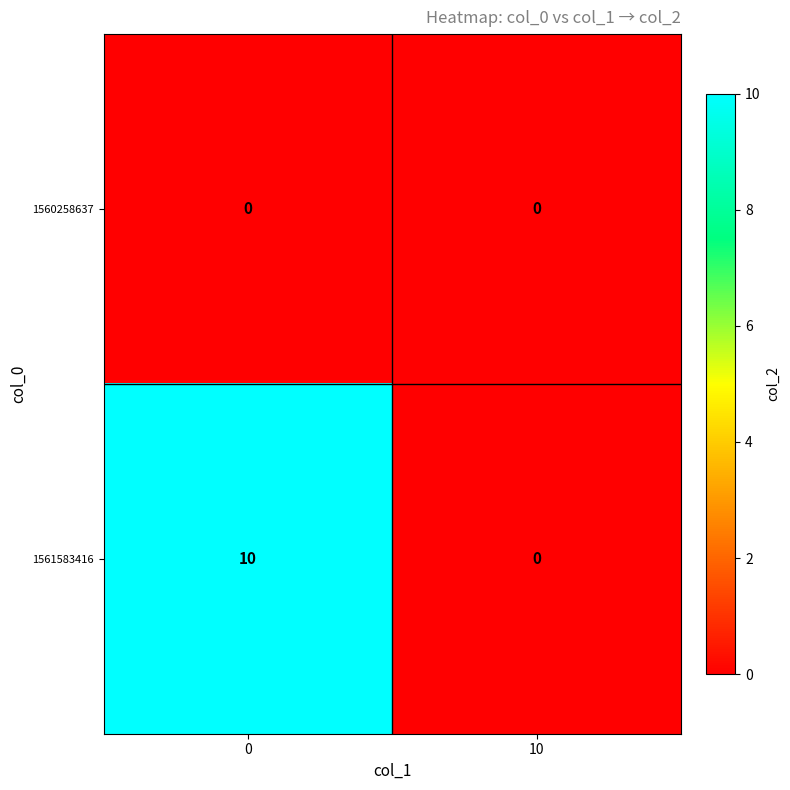

The value of 1561583416 at 0 is 10. True or false?

True